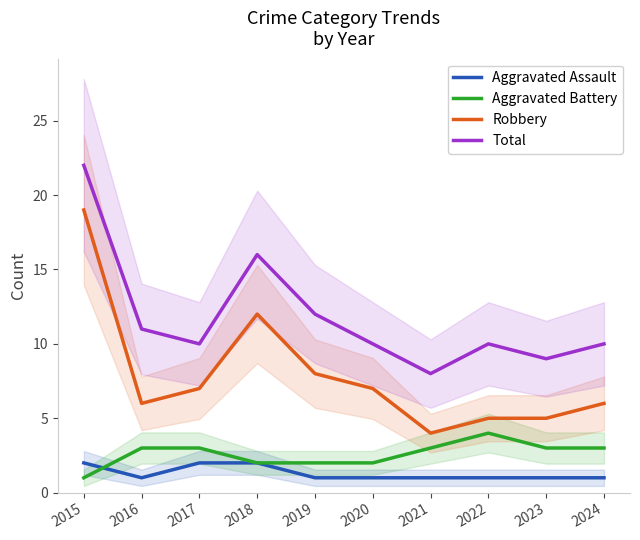

Is it true that Aggravated Battery equals 1 at 2021?

False